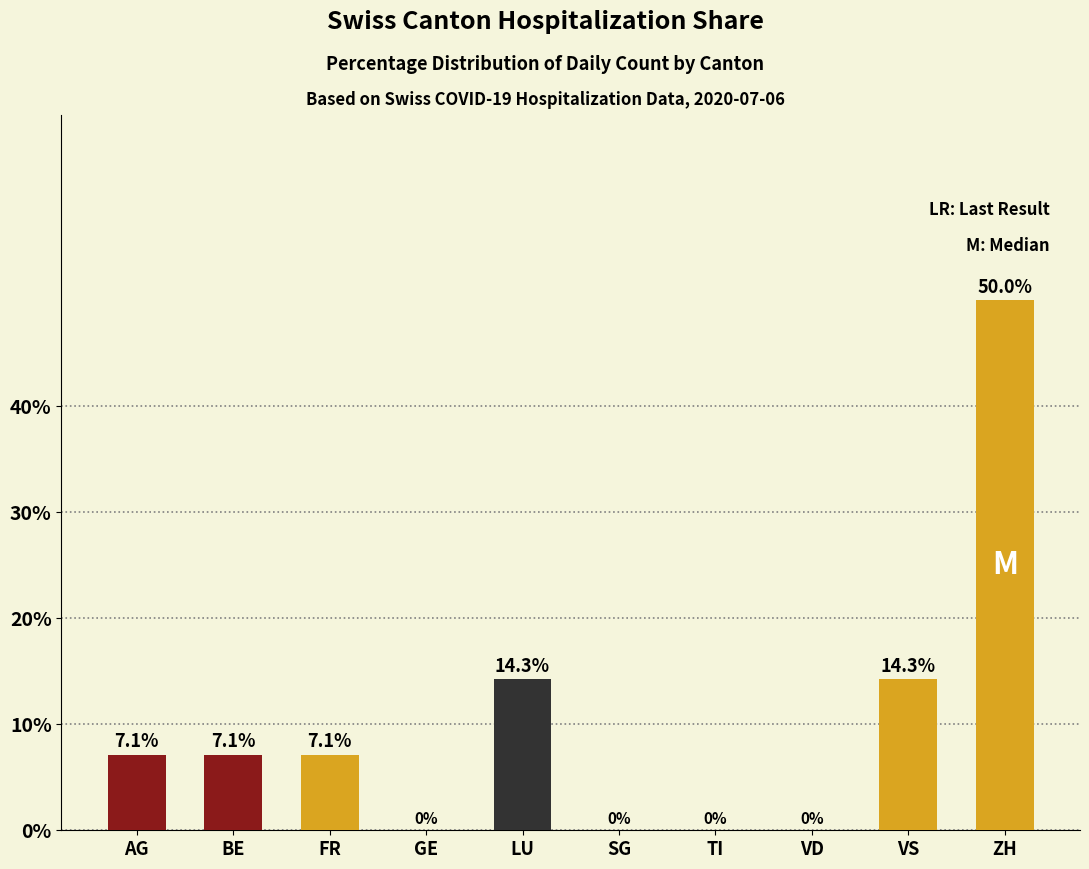

What is the sum of the values at SG and FR?

7.1